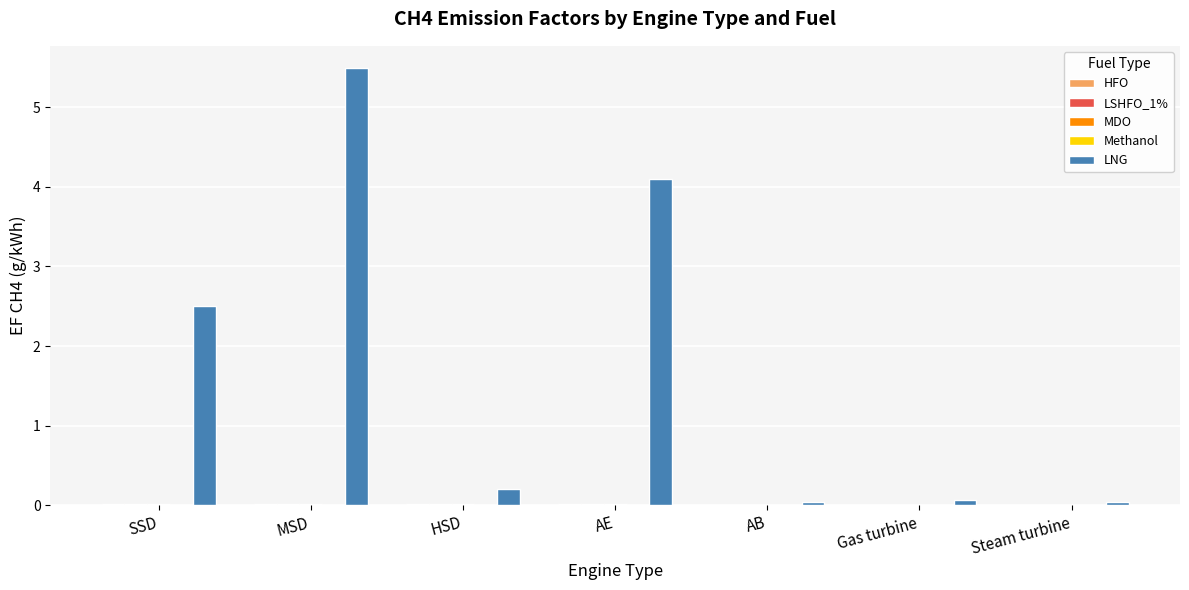

Between MSD and AB, which series saw the biggest shift?

LNG